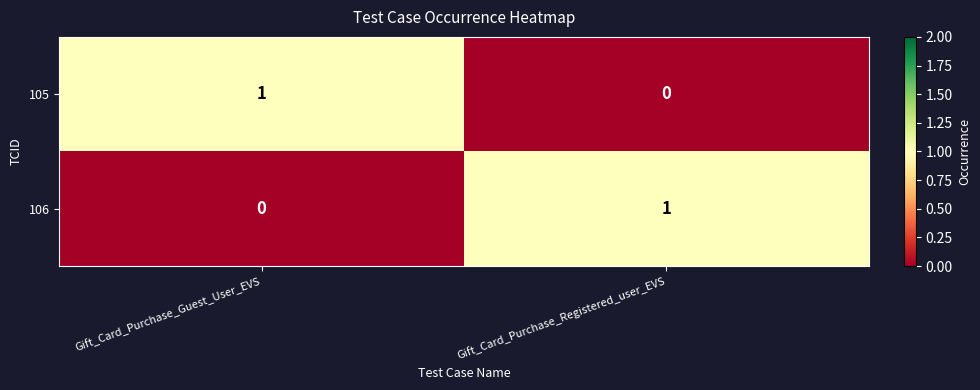

Rank the categories by 106 value from lowest to highest.

Gift_Card_Purchase_Guest_User_EVS, Gift_Card_Purchase_Registered_user_EVS